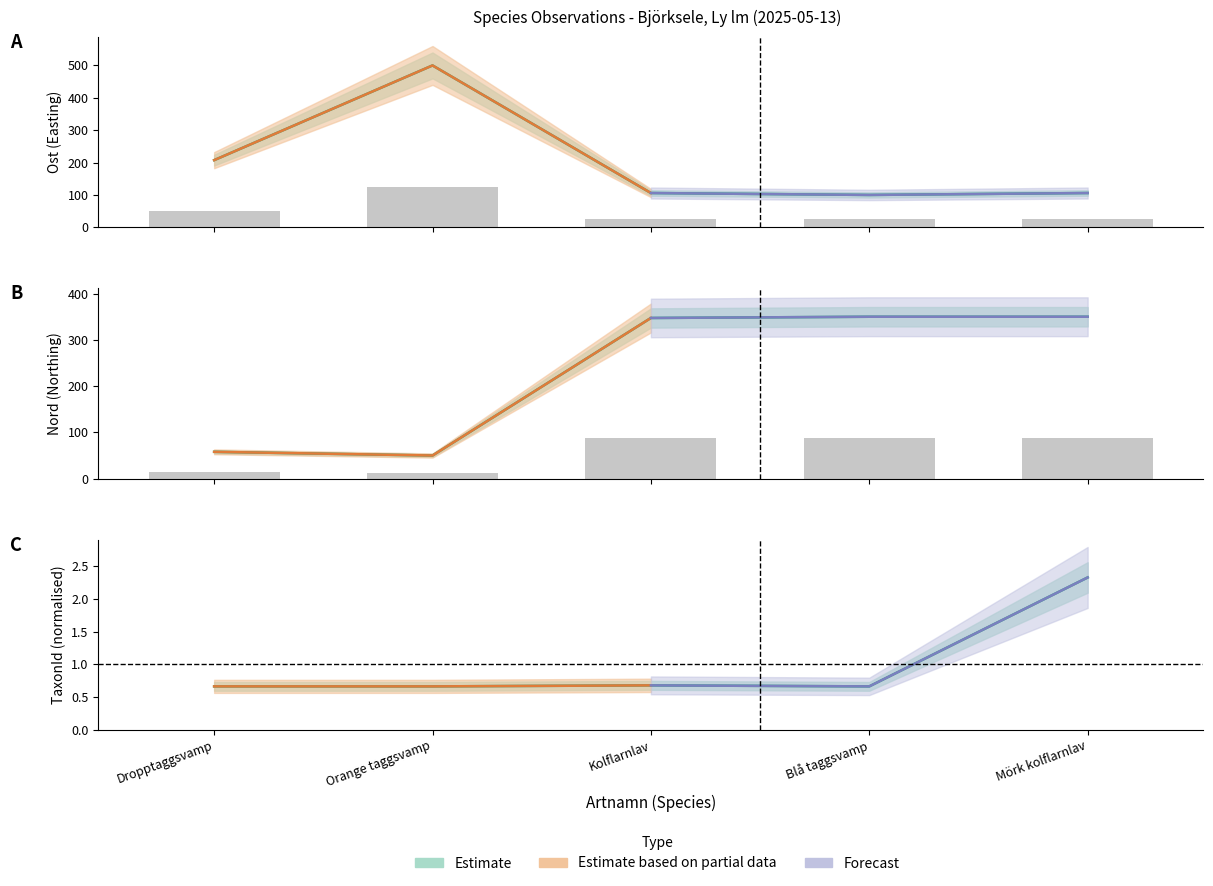

Count the number of categories in the chart.

5